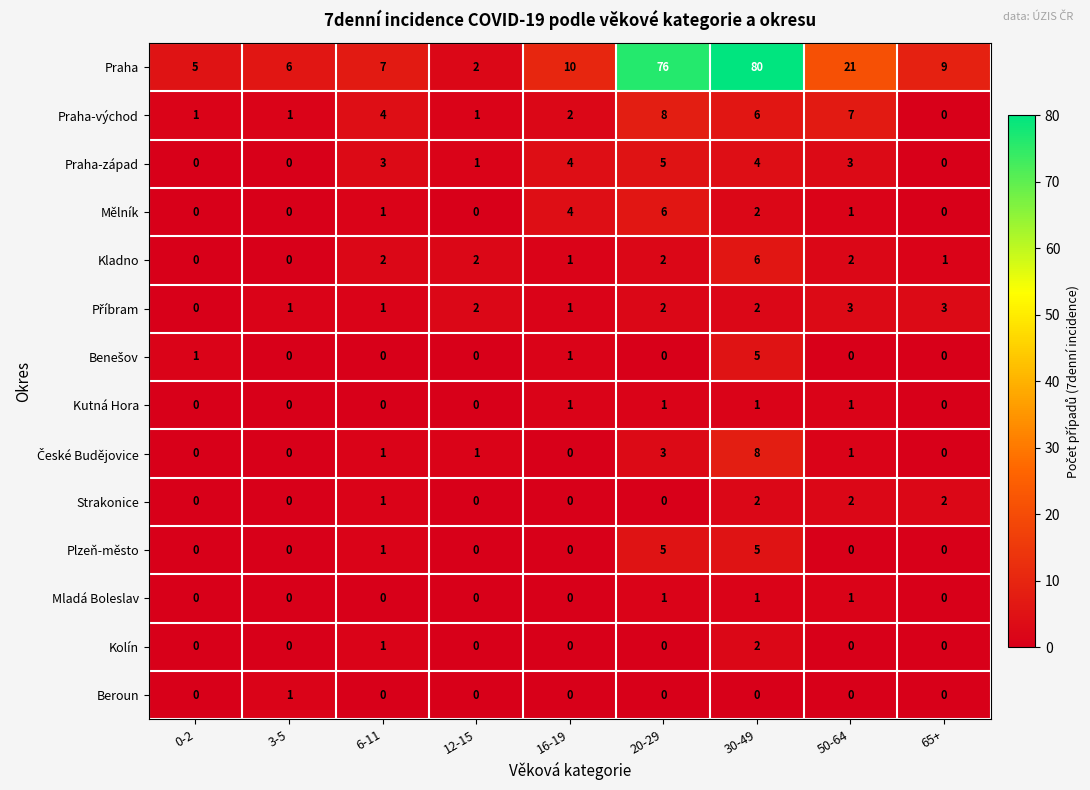

The value of Mladá Boleslav at 6-11 is 0. True or false?

True